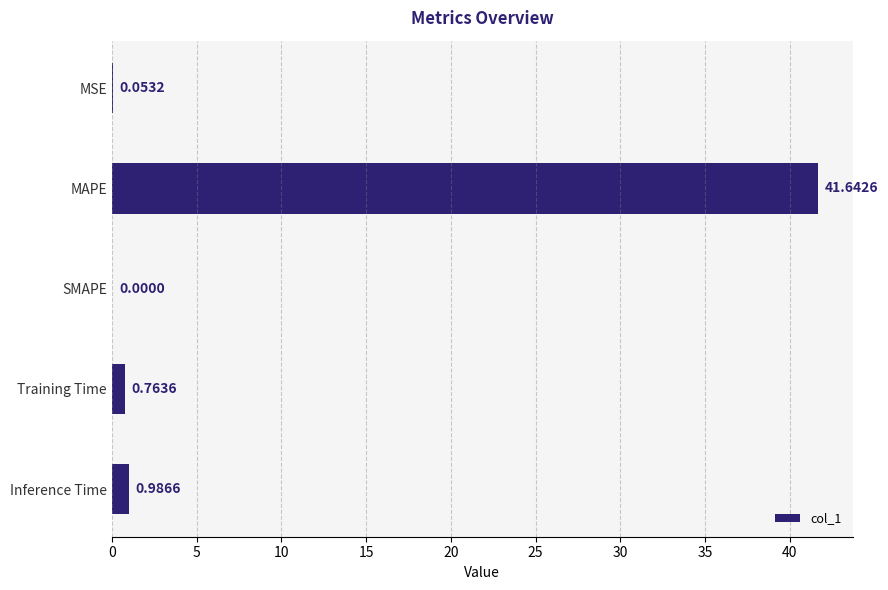

Which category has the highest value across all series?

MAPE